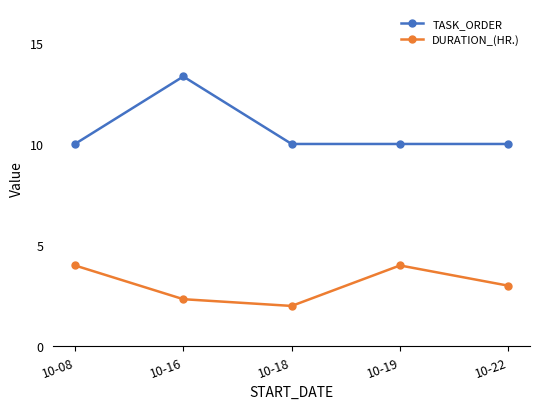

What is the average value of the DURATION_(HR.) series?

3.1